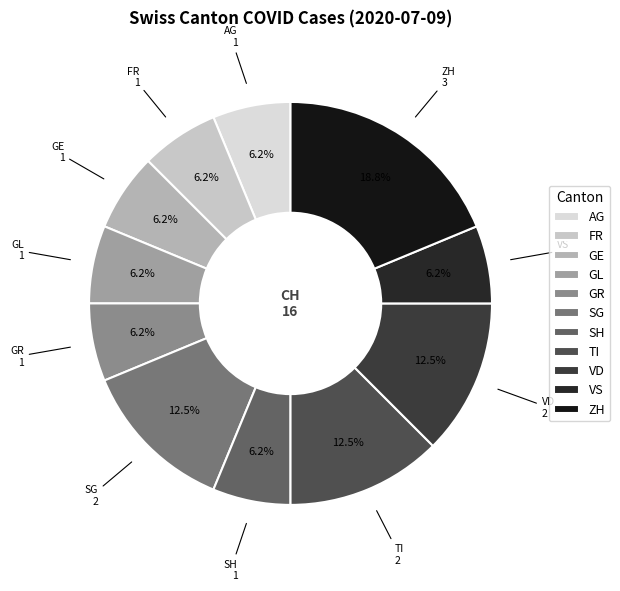

Is there a majority slice in this chart?

No